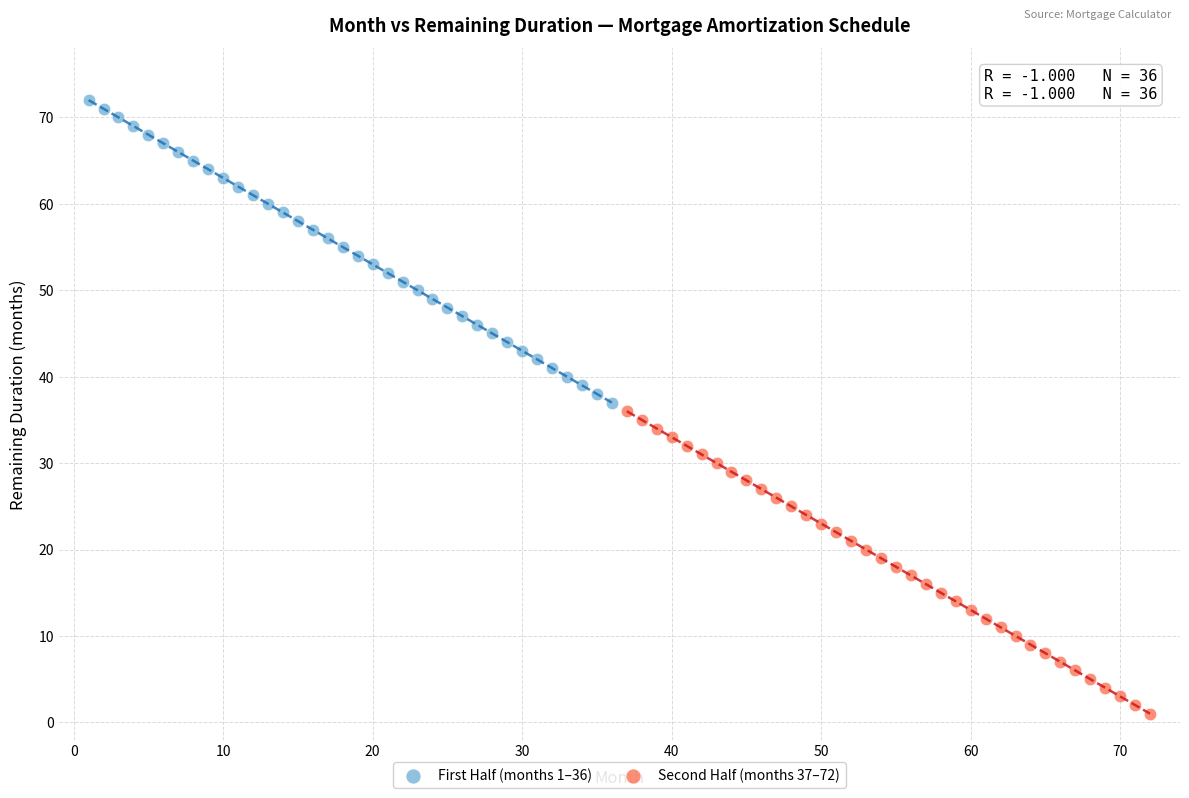

Which series reaches the minimum Y coordinate?

Second Half (months 37–72)